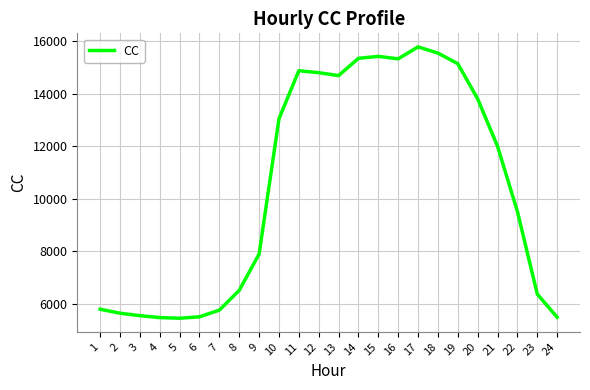

Is it true that the value at 17 is 15792.8?

True